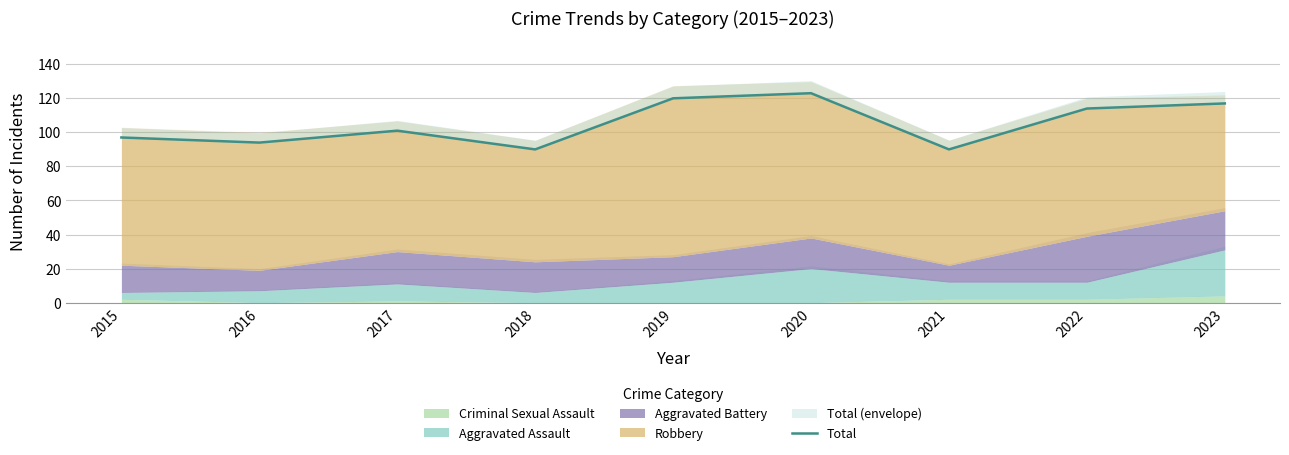

What is the change in value from 2016 to 2020?

+29